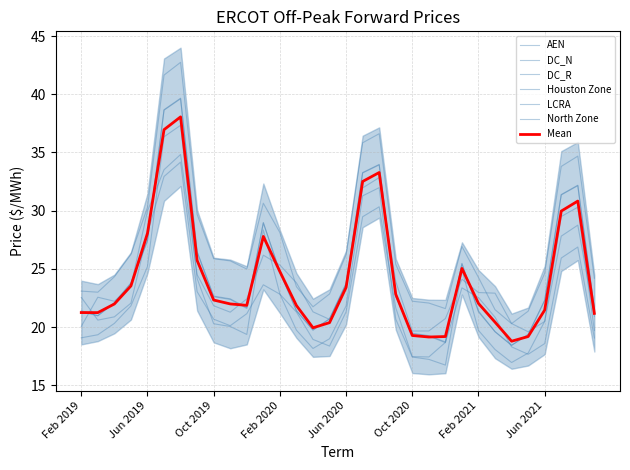

True or false: DC_R has a value of 30.3 at Jun 2019.

True